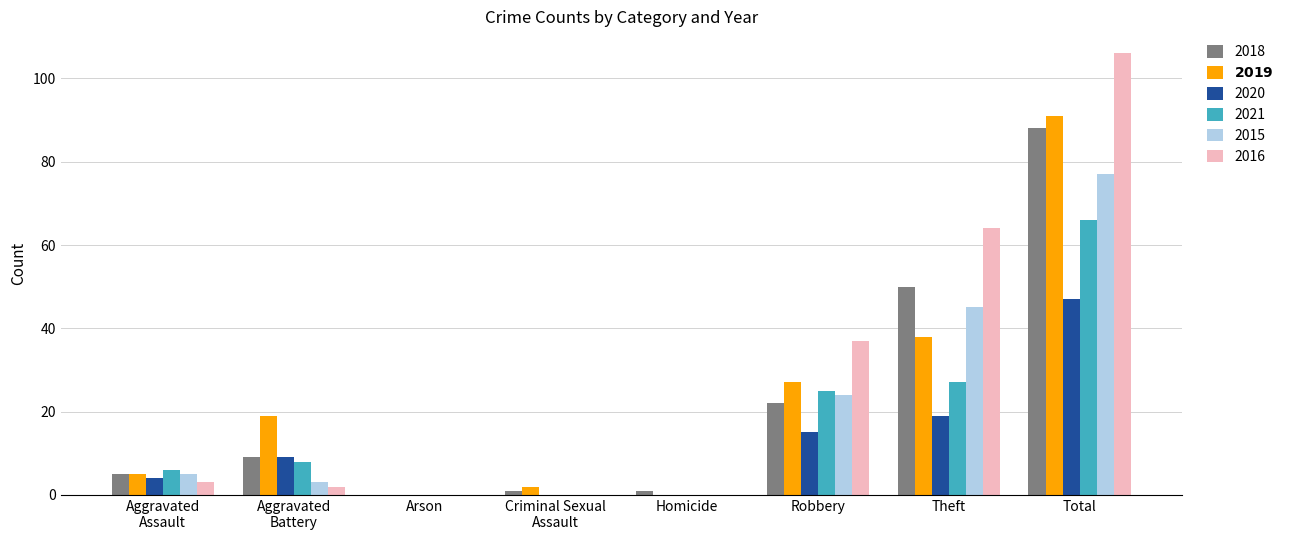

What is the total value across all series at Total?

475